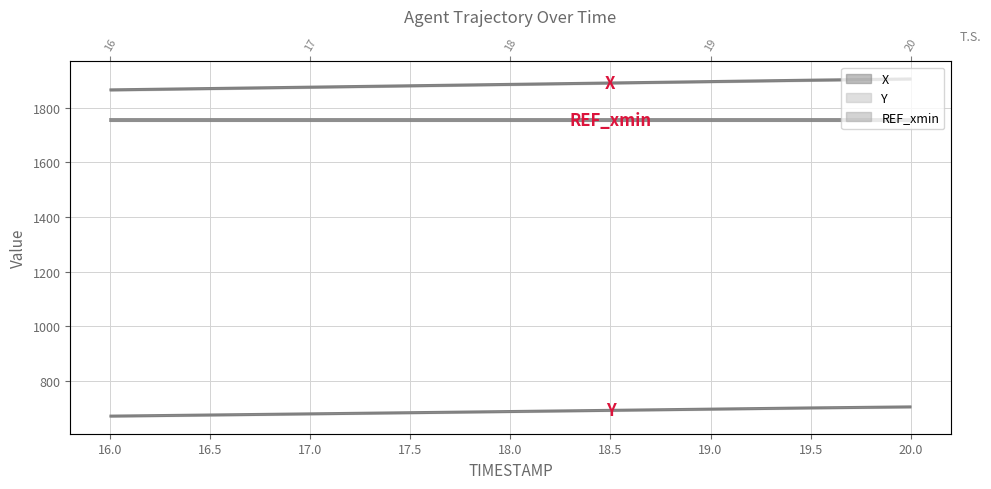

True or false: X has a value of 590.0 at 17.0.

False